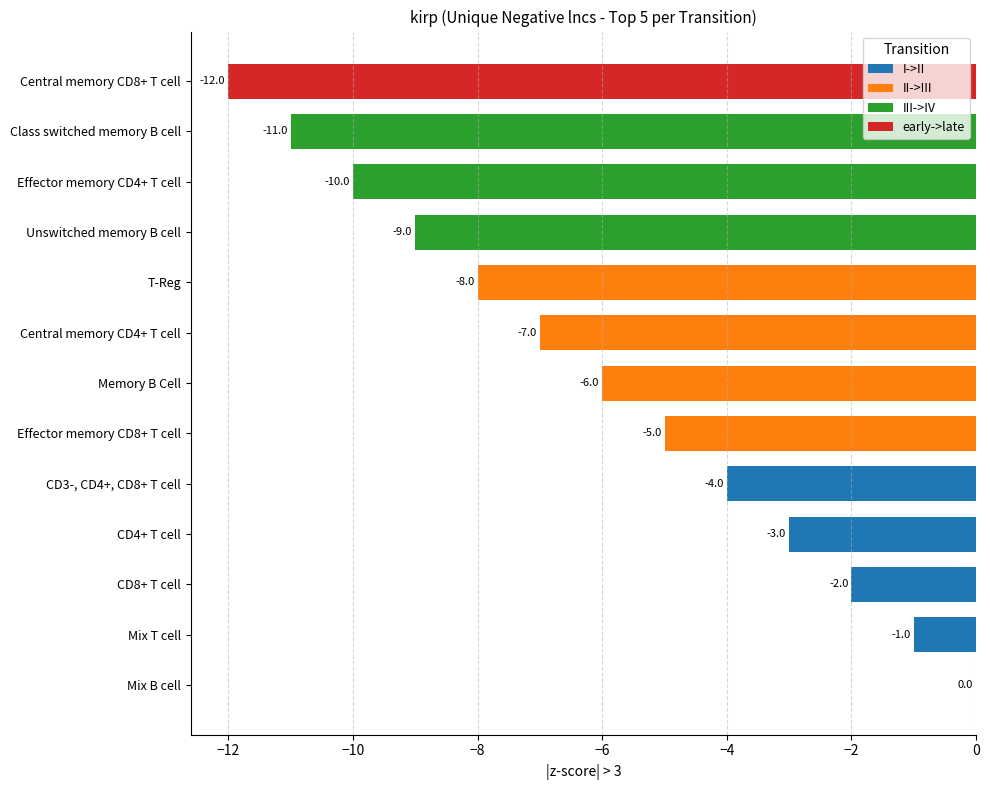

How many series are shown in this chart?

1